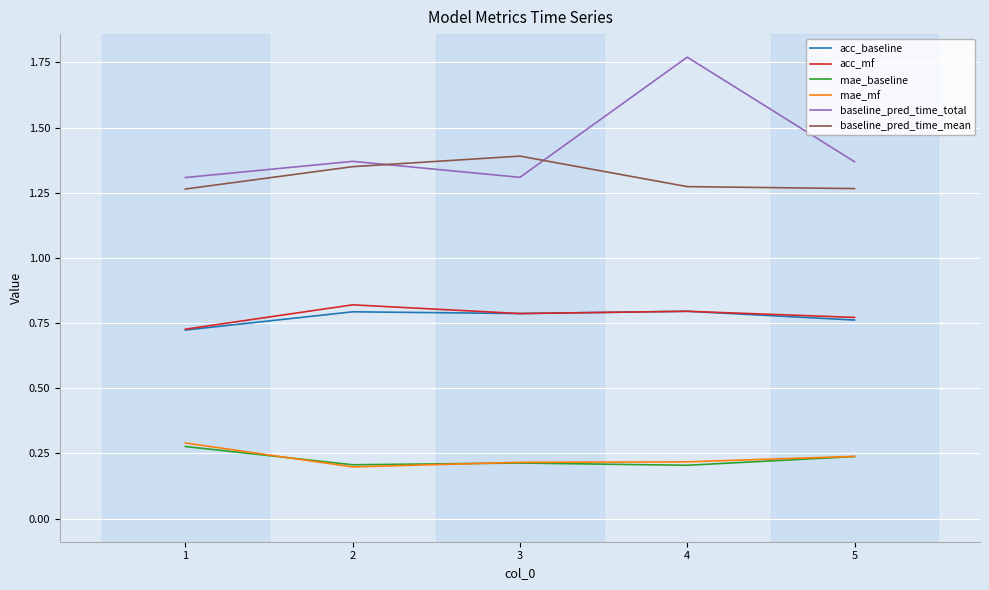

At which category does the chart reach its peak across all series?

4